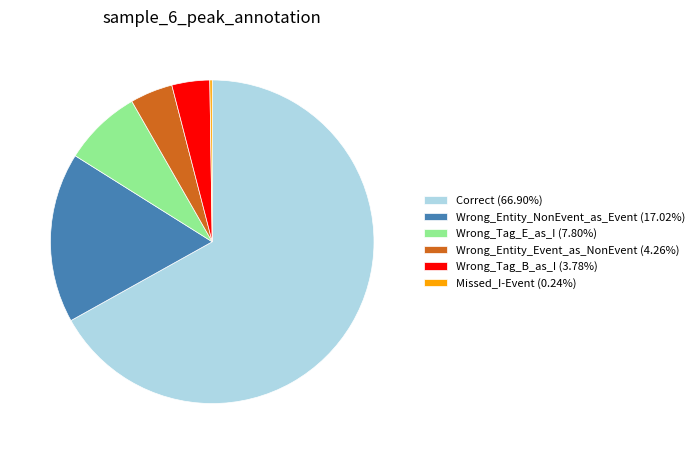

Approximately how many times larger is the value at Wrong_Entity_Event_as_NonEvent (4.26%) compared to Wrong_Tag_B_as_I (3.78%)?

1.1